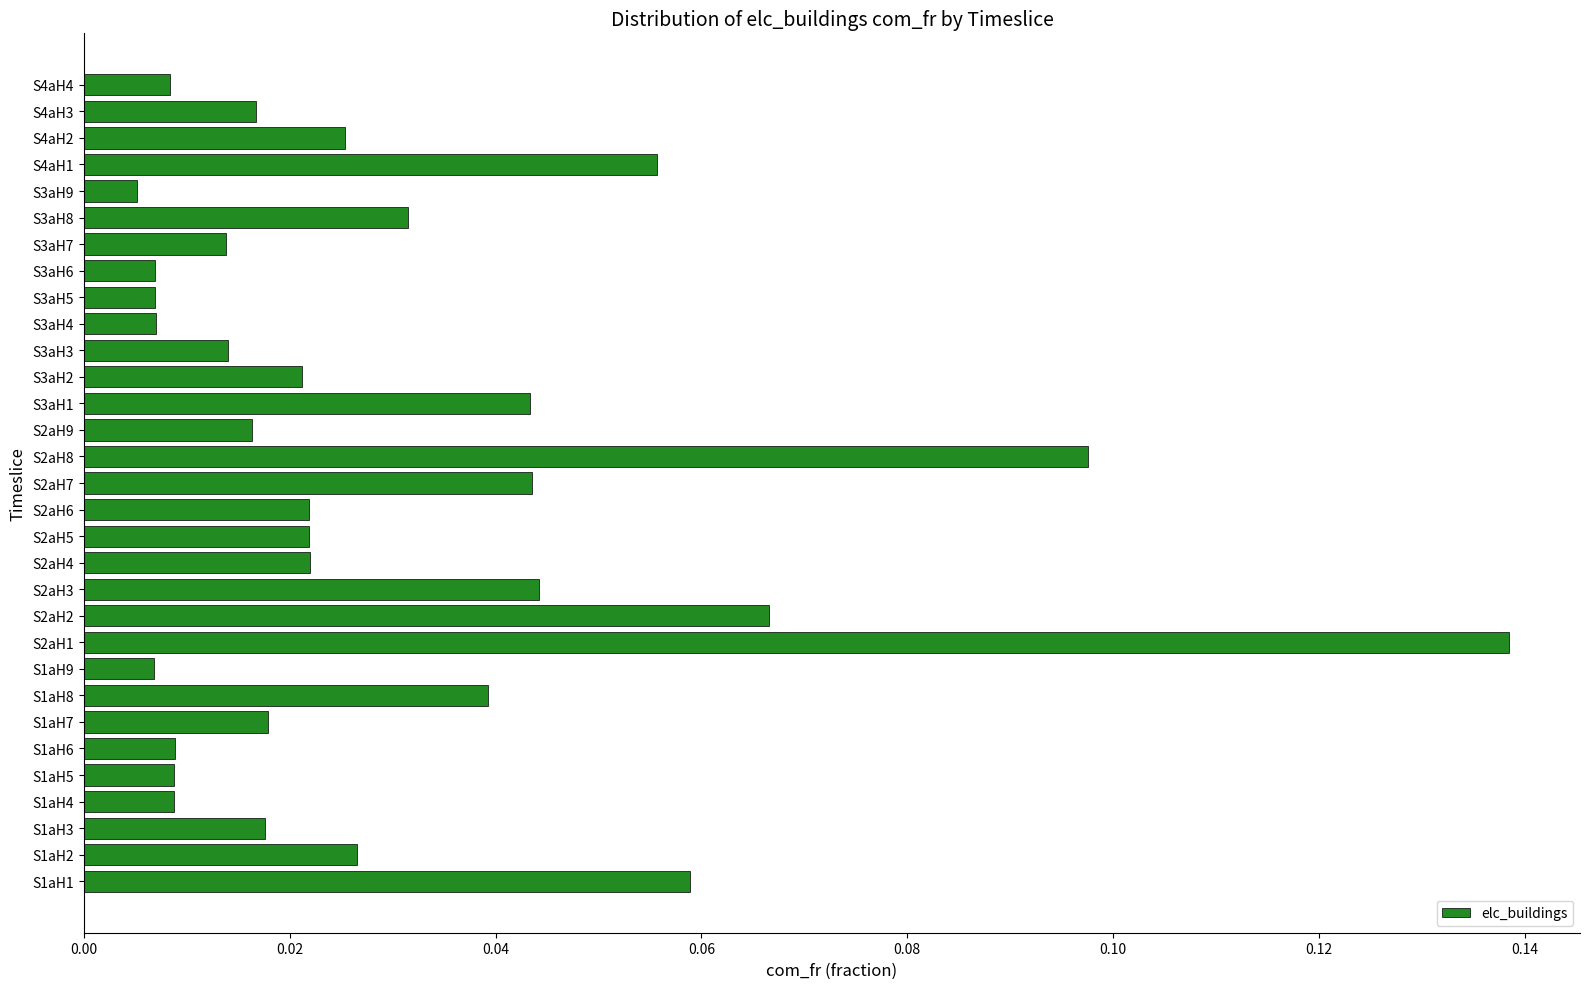

At which label is the value closest to 0?

S3aH9